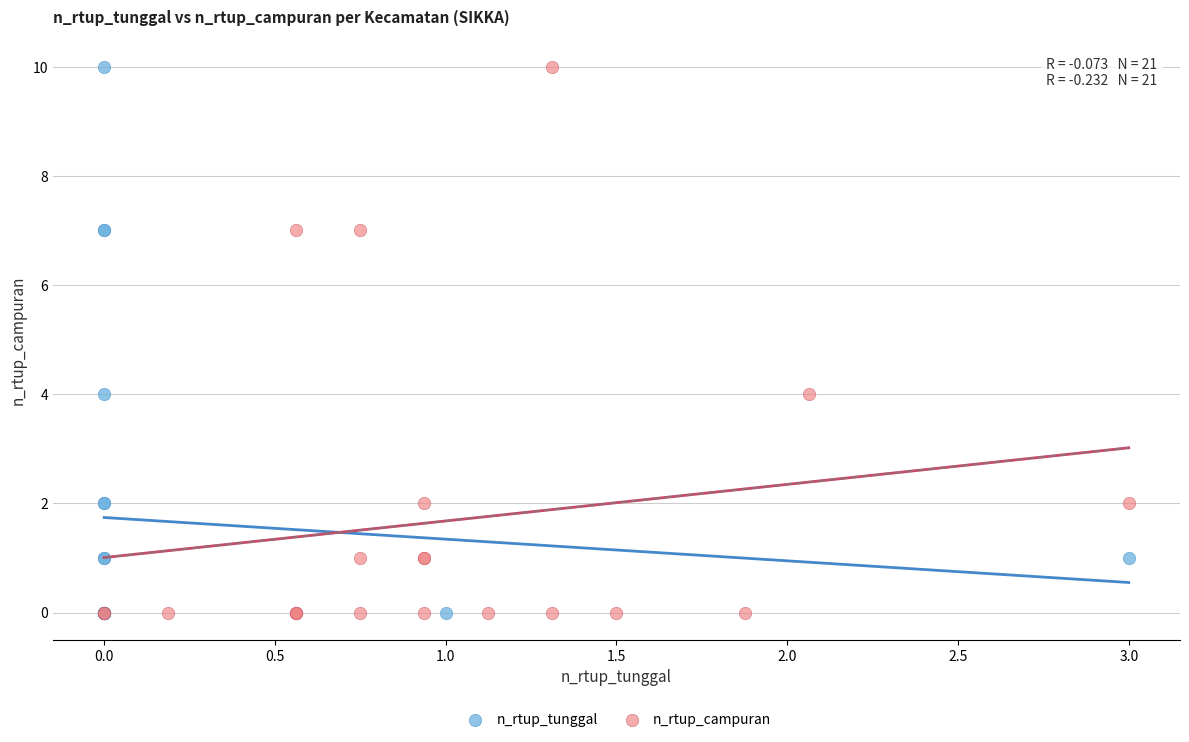

What are all the series names shown in the legend?

n_rtup_tunggal, n_rtup_campuran